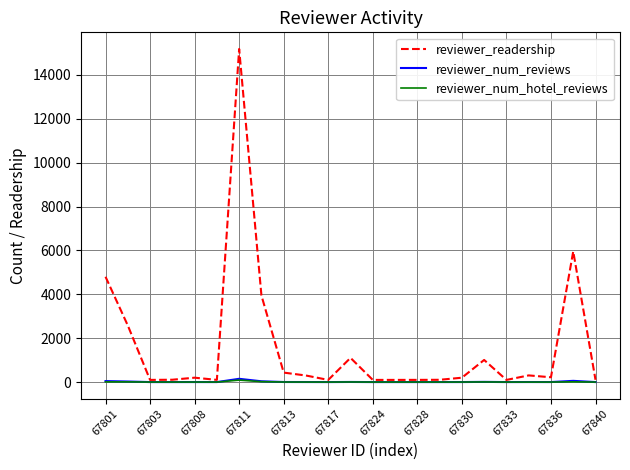

Which series has the widest spread of values?

reviewer_readership